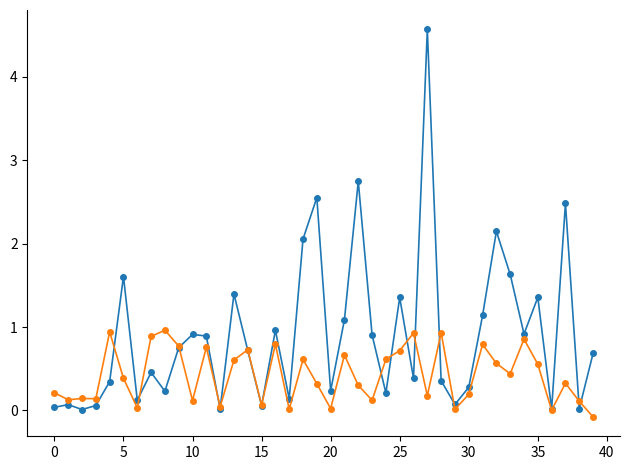

What is the maximum value shown in the chart?

4.6